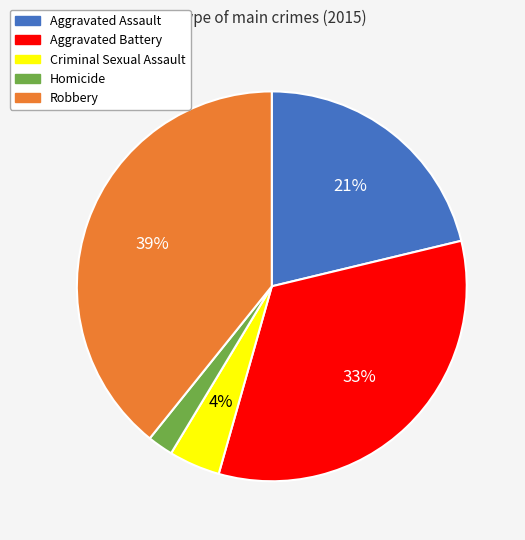

To the nearest percent, what portion does Criminal Sexual Assault represent?

4%